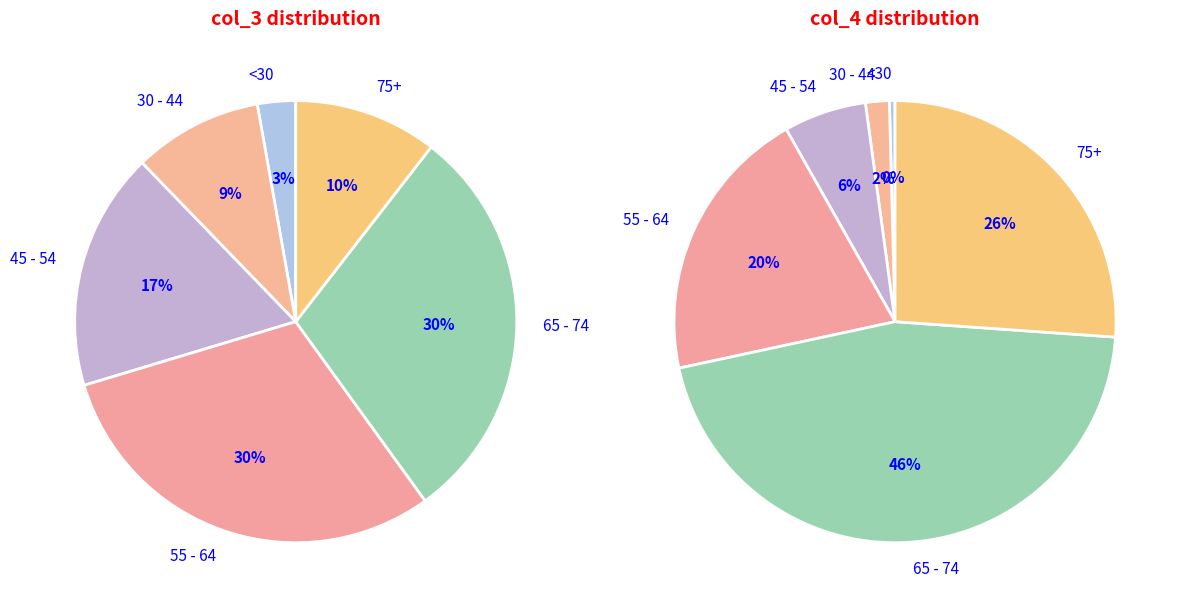

Is it true that col_2 is 8% of the pie?

False